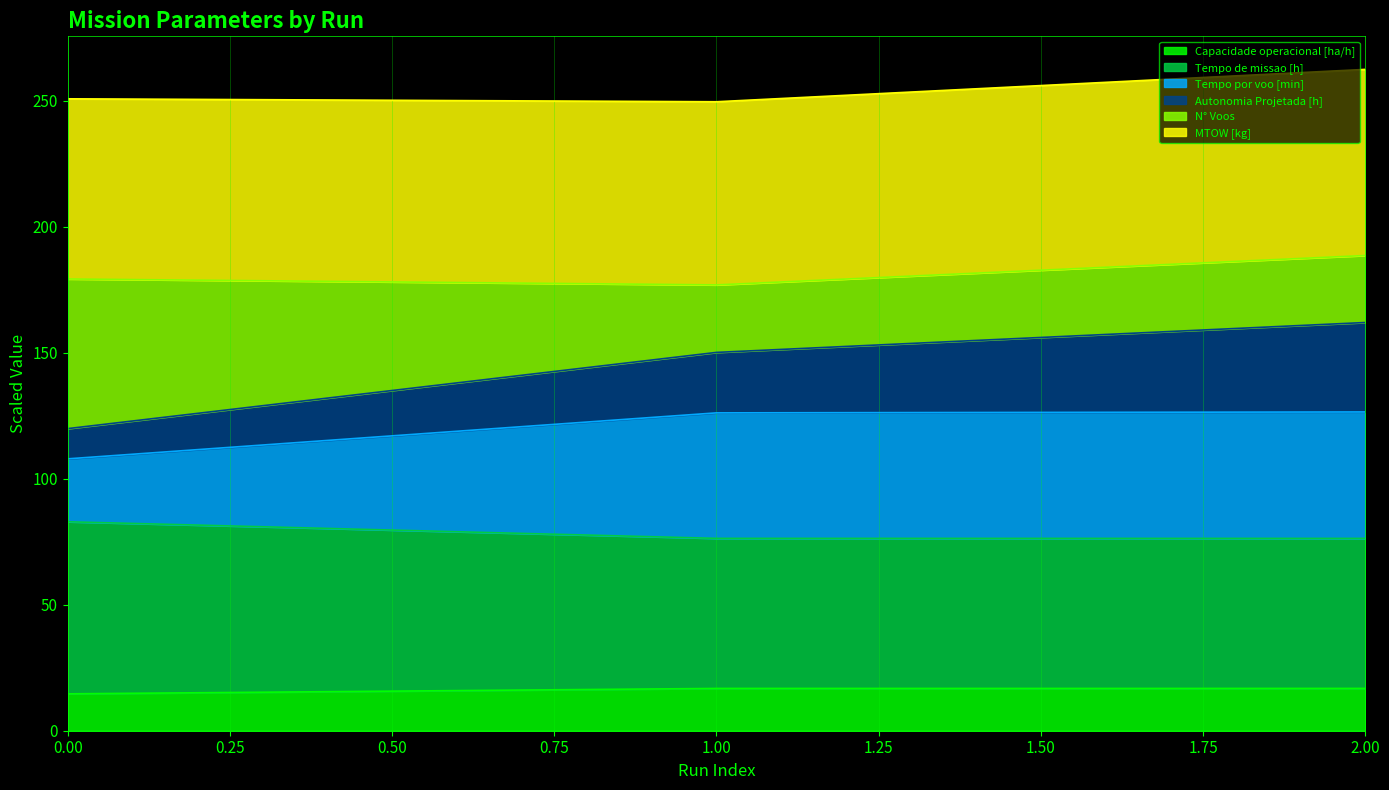

How many data points in Capacidade operacional [ha/h] are above 16?

2